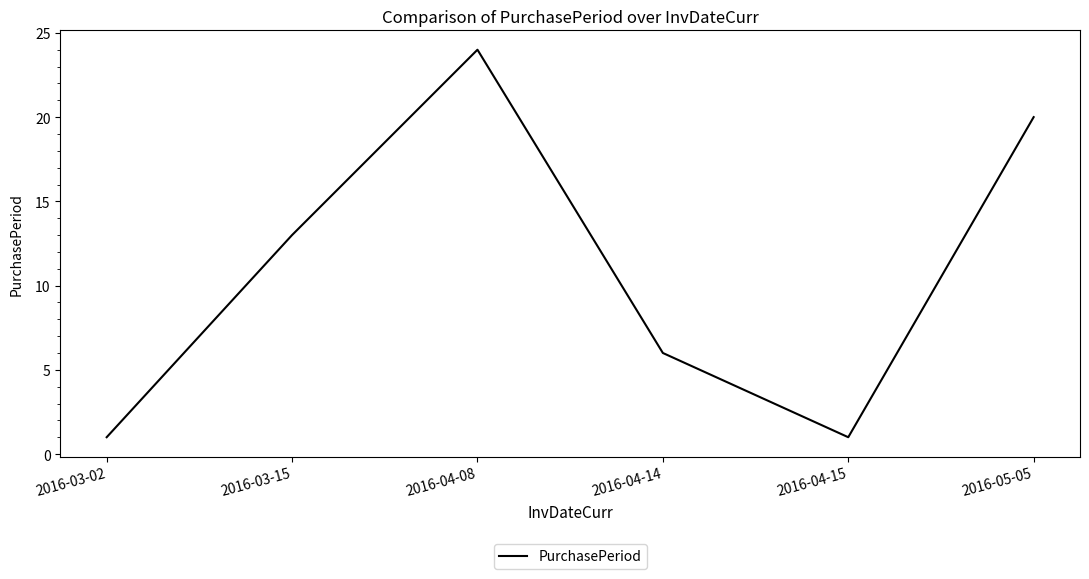

How many interior local peaks (higher than both neighbors) does the data have?

1